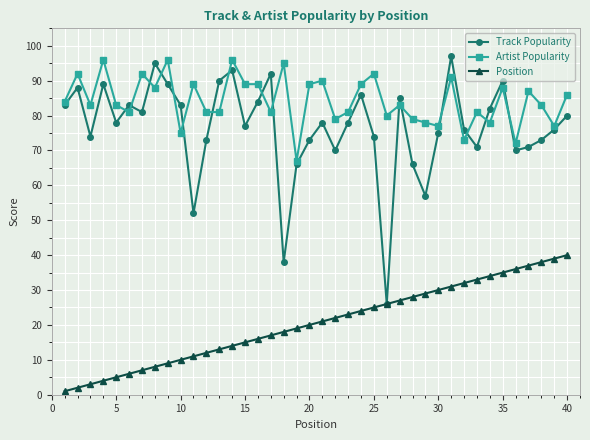

List the series in order of their peak value, lowest first.

Position, Artist Popularity, Track Popularity